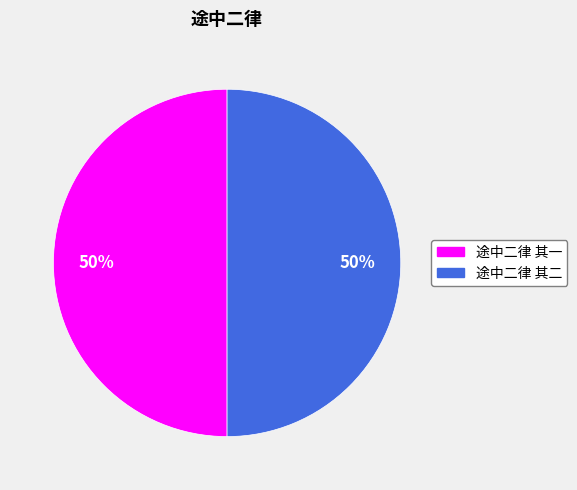

To the nearest percent, what portion does 途中二律 其一 represent?

50%